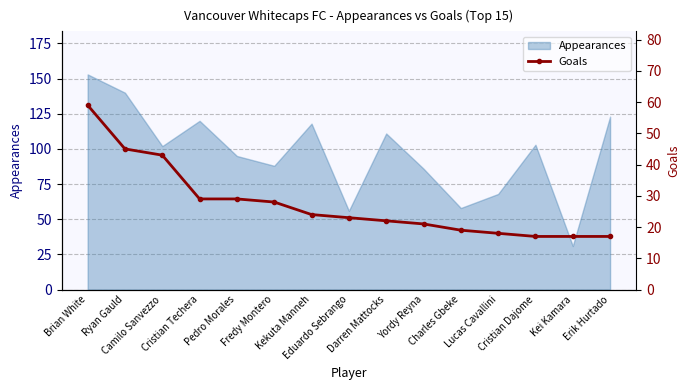

Is it true that the value at Brian White is 59?

True